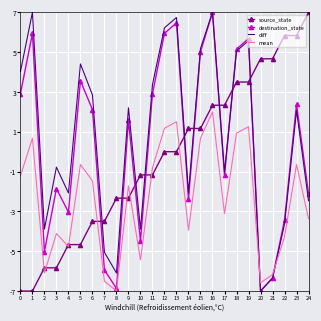

At which category is the sum across all series the highest?

16